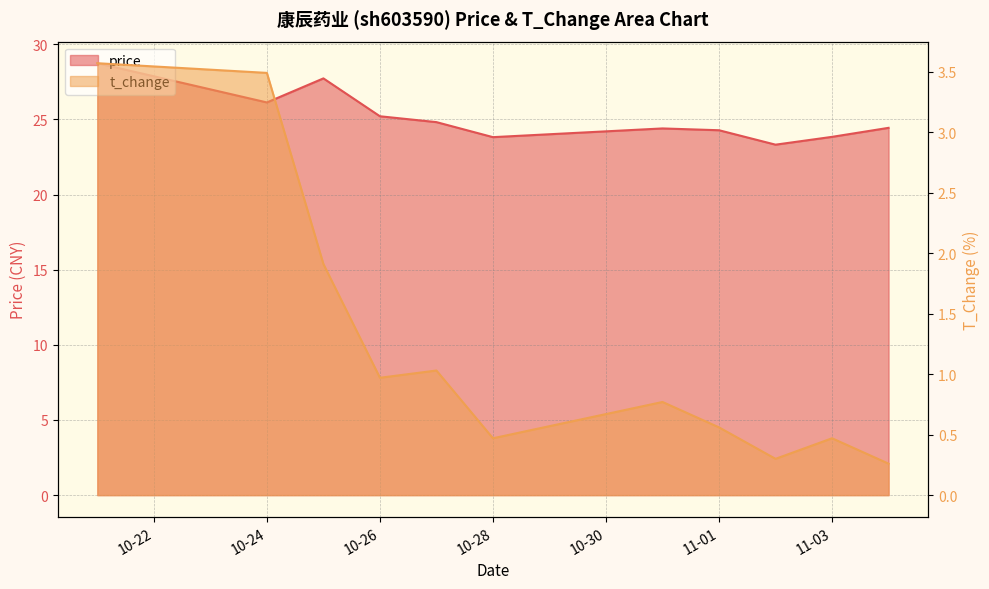

How many data points in price are above 24?

8